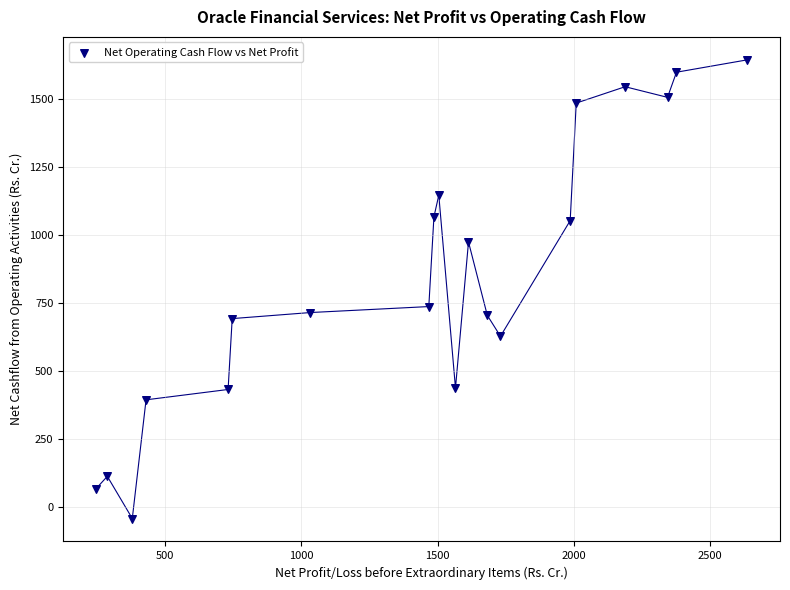

What Y value in the scatter plot is closest to 800?

736.9